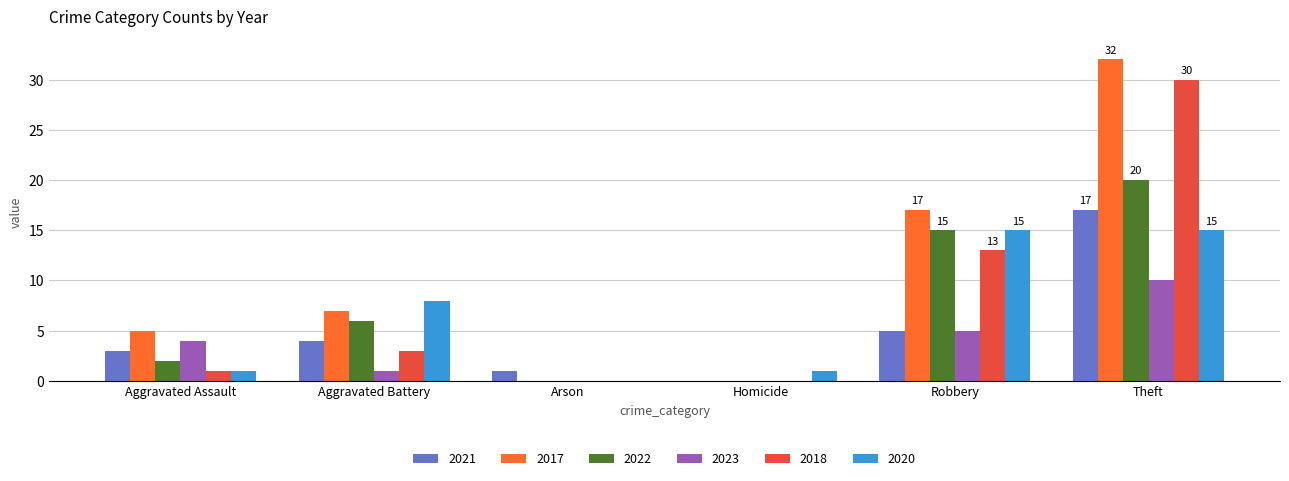

The value of 2021 at Theft is 11. True or false?

False